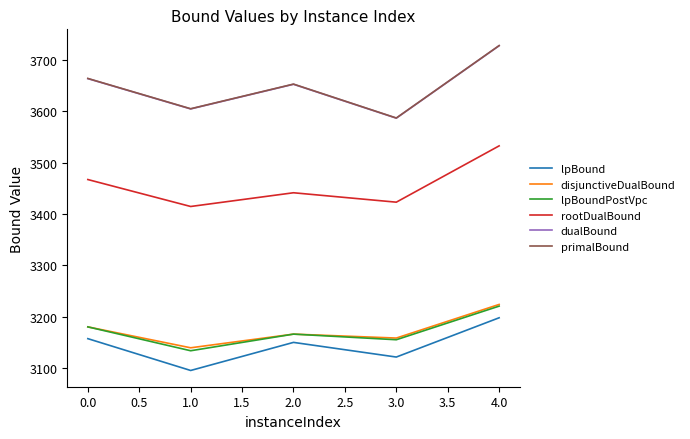

True or false: lpBoundPostVpc has more than 2 interior local peaks.

False